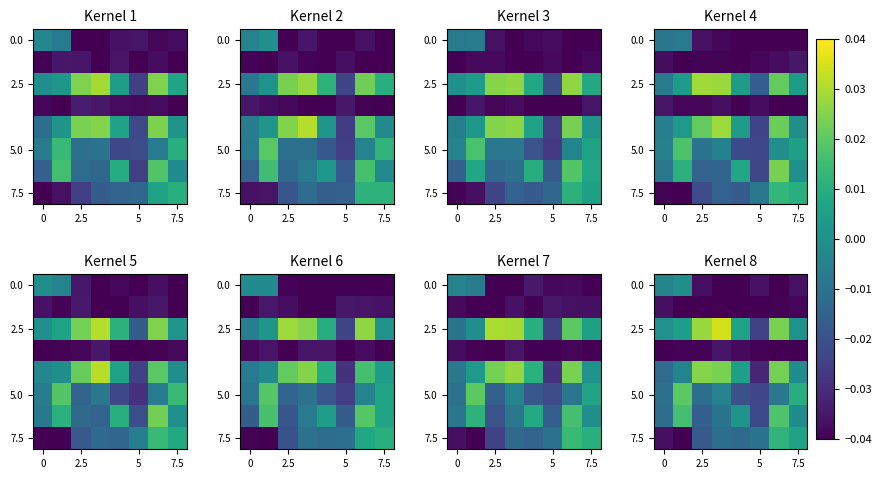

At how many categories does at least one series exceed 0?

7